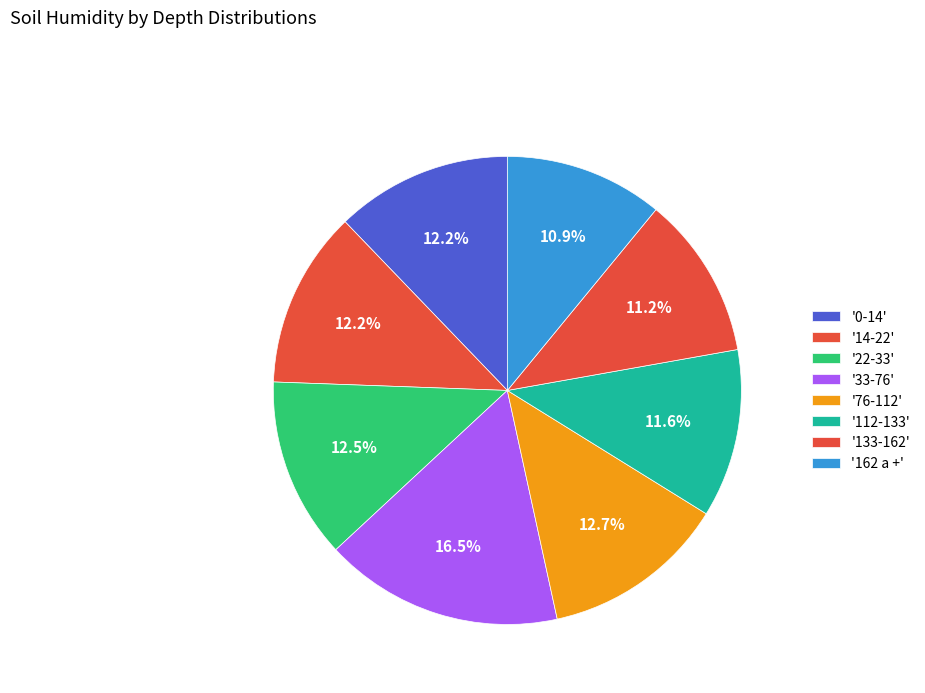

Which category has the smallest portion of the pie?

162 a +